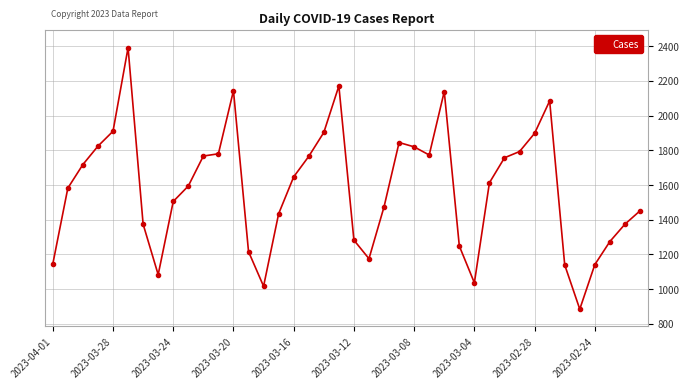

What is the value of the 10th point from the left?

1594